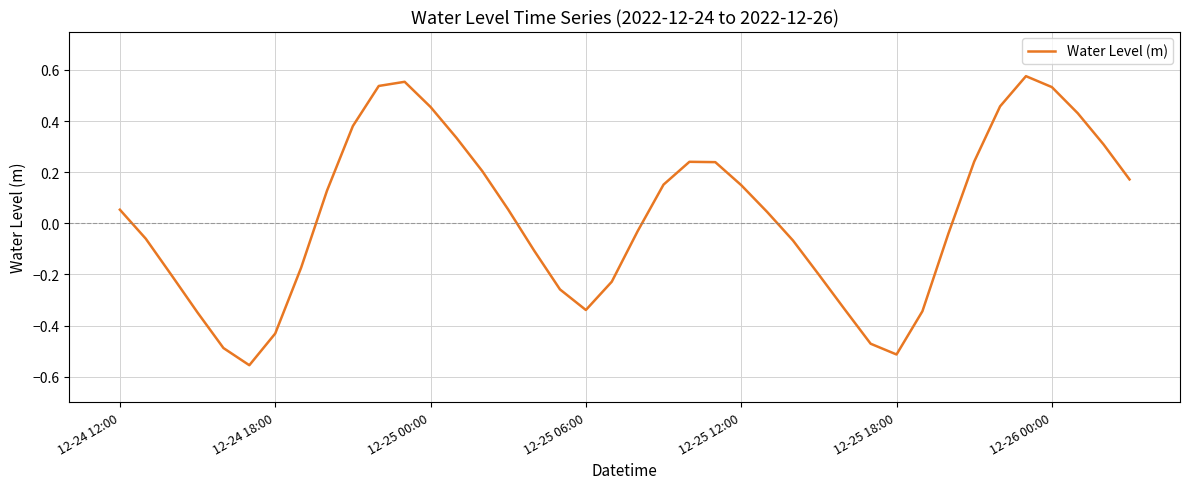

What is the difference between the maximum and minimum values?

1.1